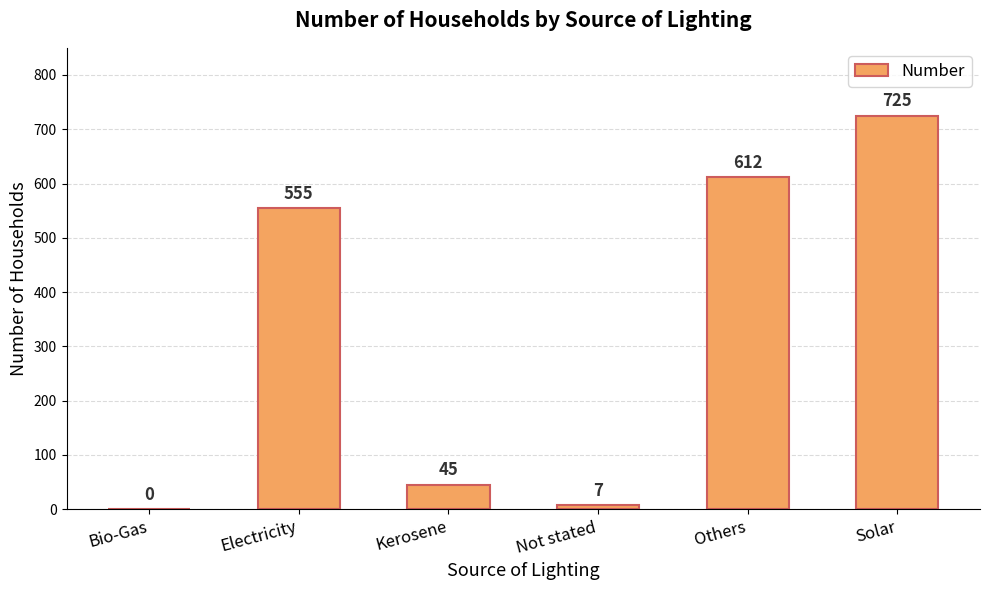

At which category does the chart reach its peak across all series?

Solar